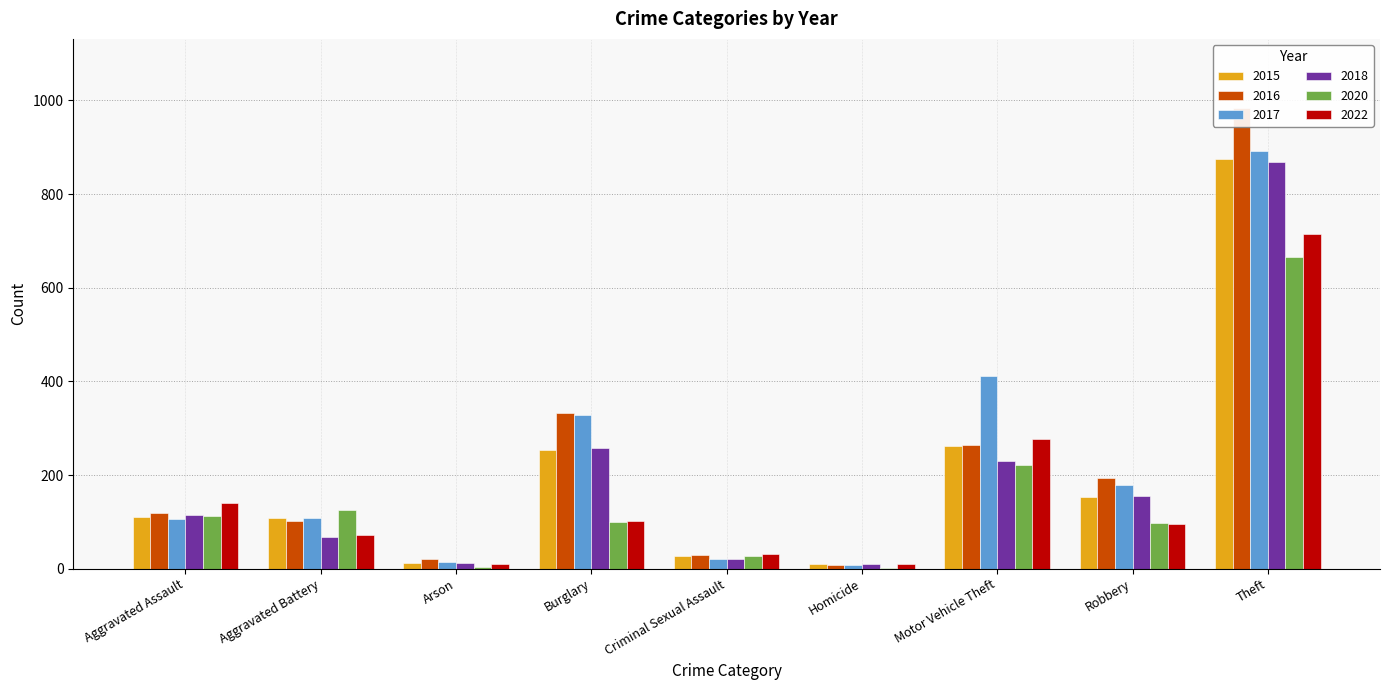

What is the lowest value of the 2016 series?

7